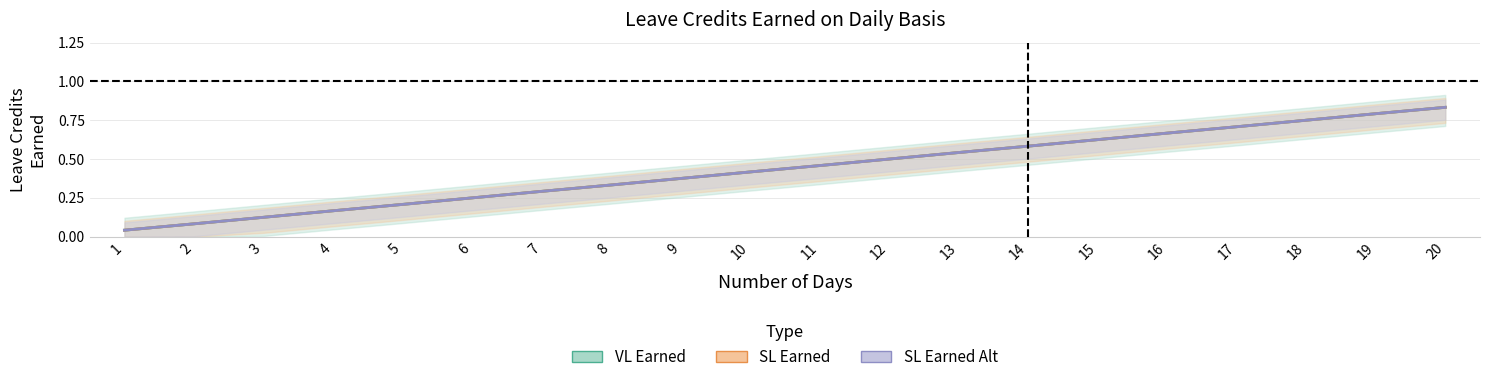

True or false: SL Earned and VL Earned intersect in this chart.

False